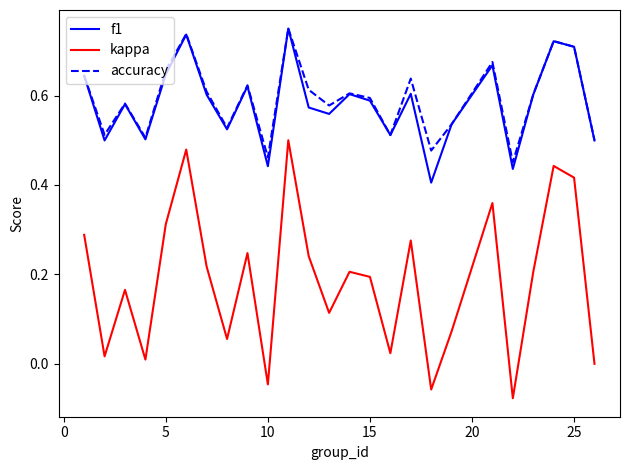

How many series are shown in this chart?

3